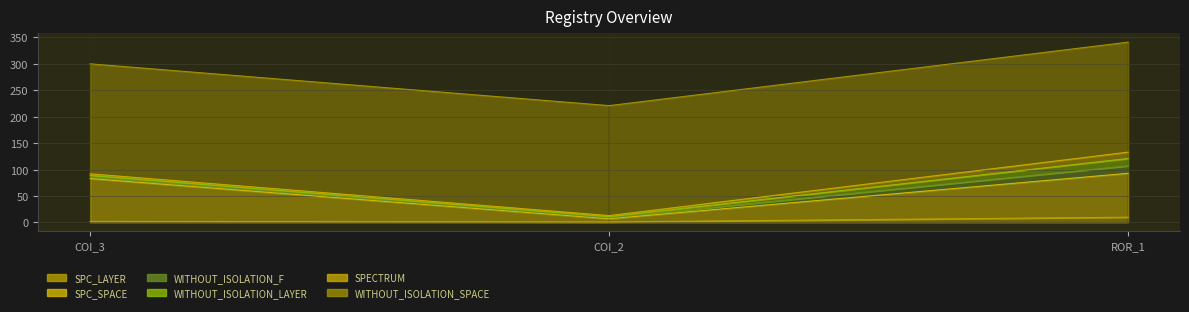

At how many categories does at least one series exceed 142?

3